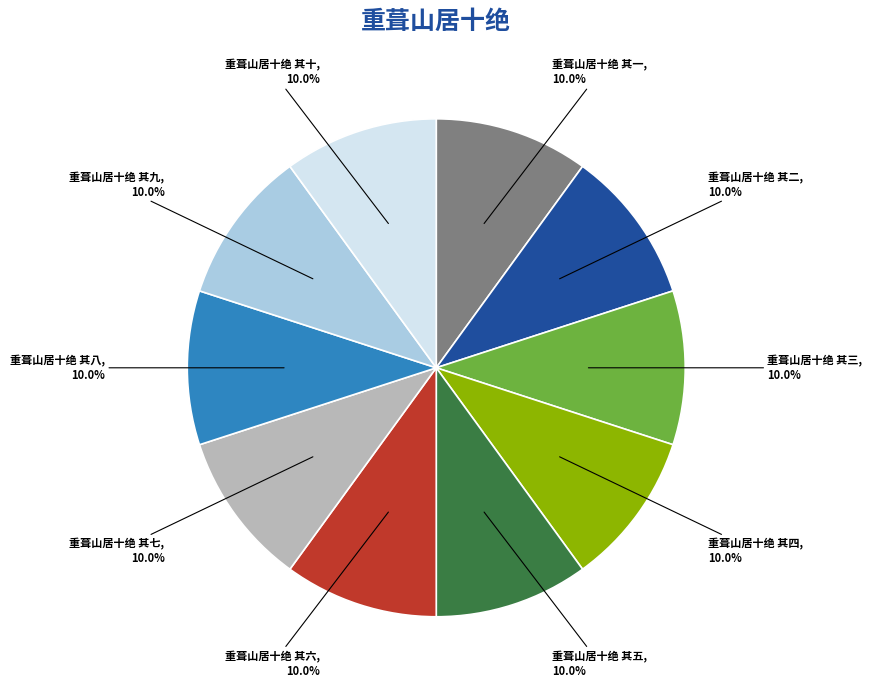

What percentage is NOT represented by 重葺山居十绝 其二?

90.0%